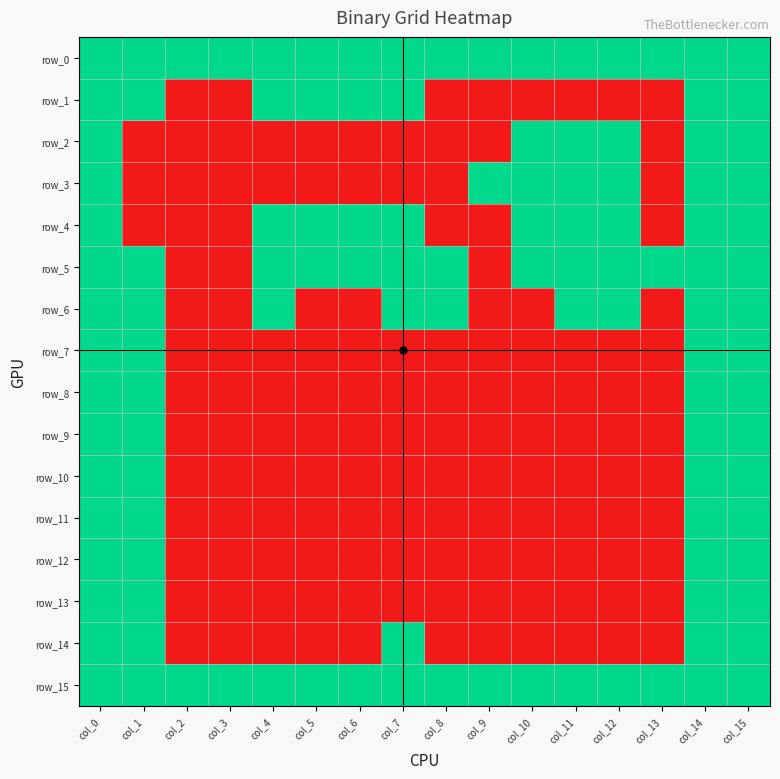

Is the value of row_12 at col_11 greater than the value of row_6 at col_12?

No